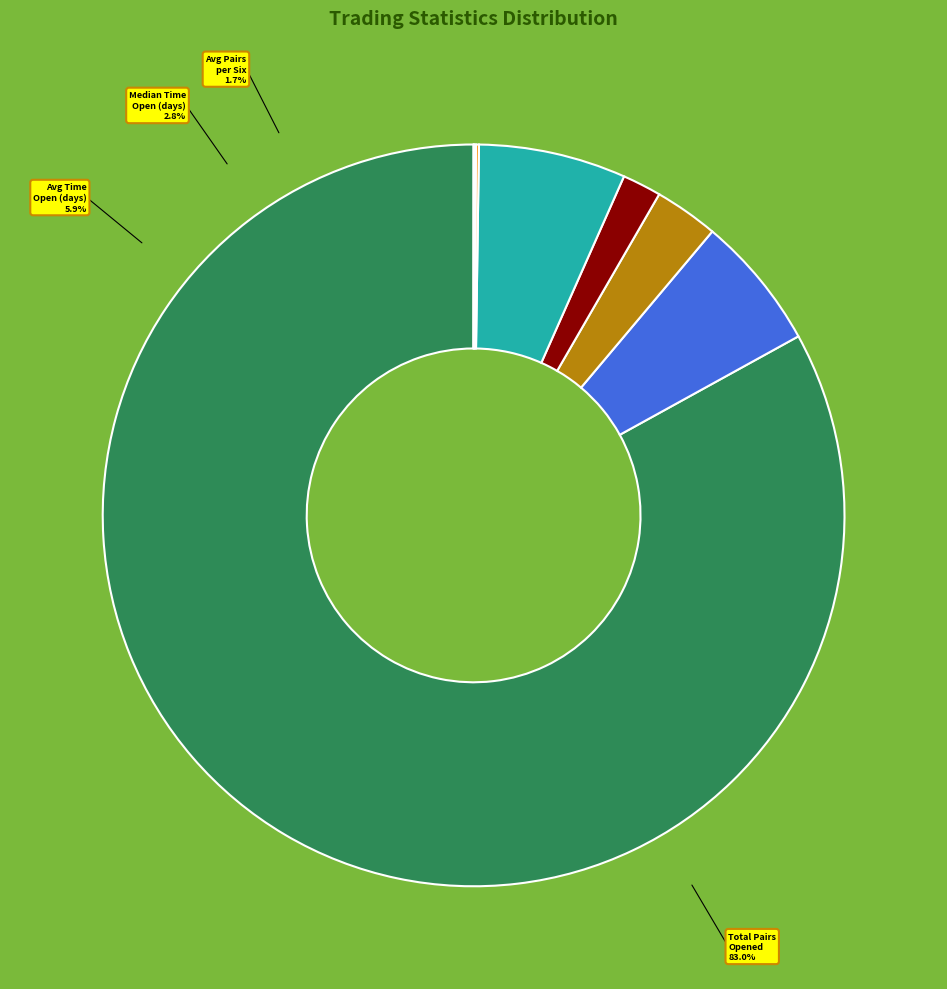

Is it true that Average_number_of_pairs_opened_per_six is 1% of the pie?

False